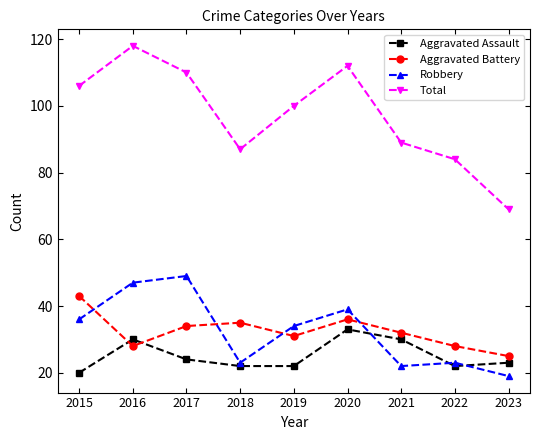

At how many categories does at least one series exceed 102?

4